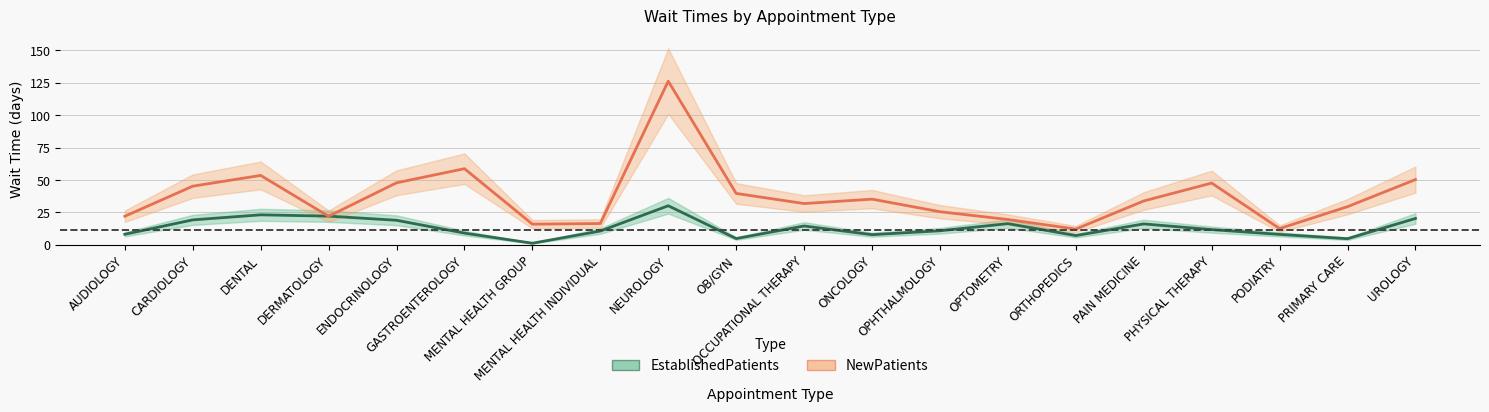

What are all the series names shown in the legend?

EstablishedPatients, NewPatients